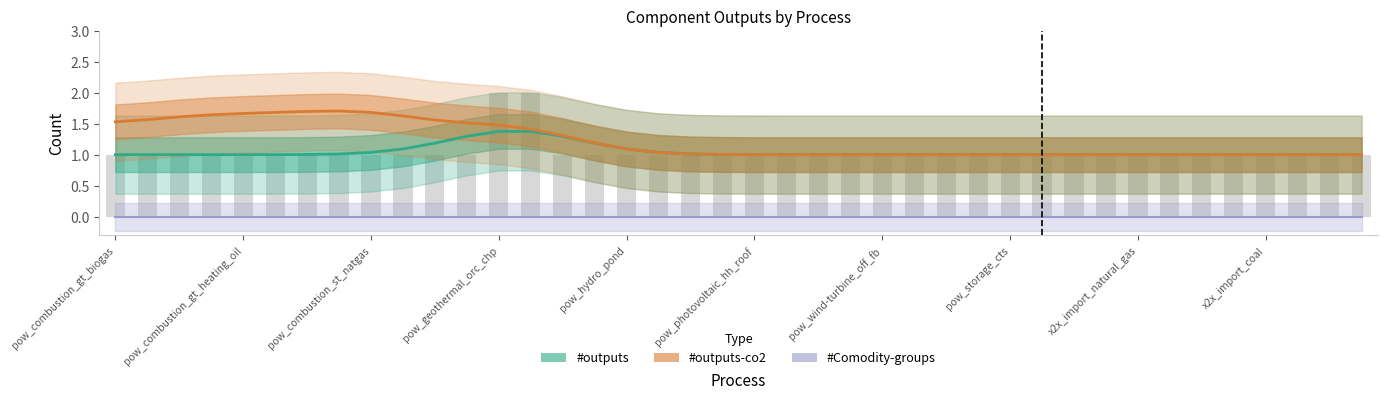

What is the label of the 2nd bar from the left?

pow_combustion_gt_heating_oil